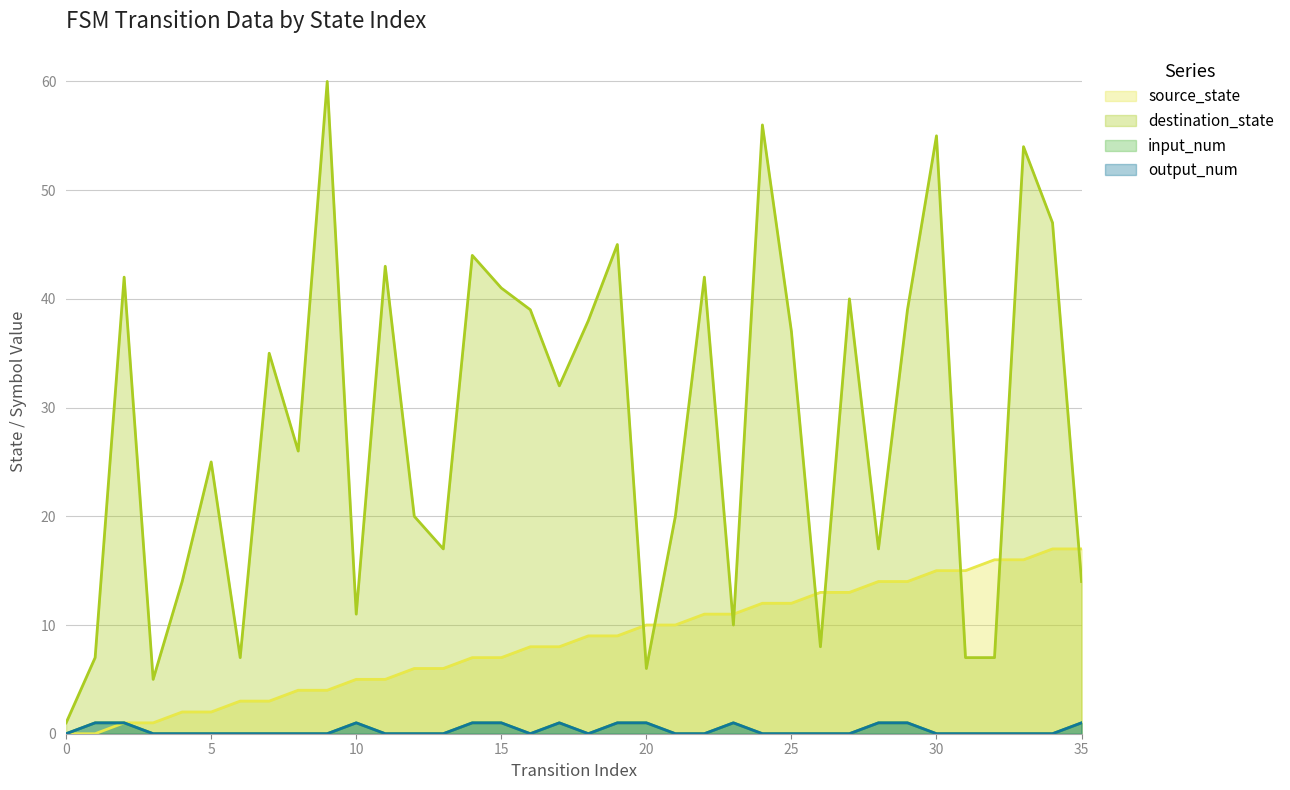

True or false: destination_state (line) and input_num (line) intersect in this chart.

False